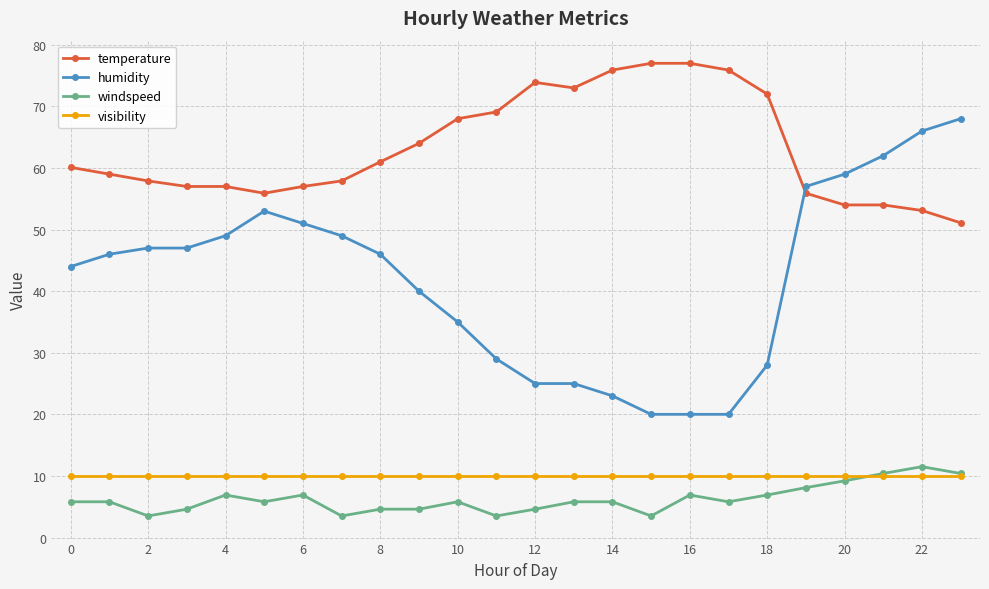

What is the average value of the visibility series?

10.0